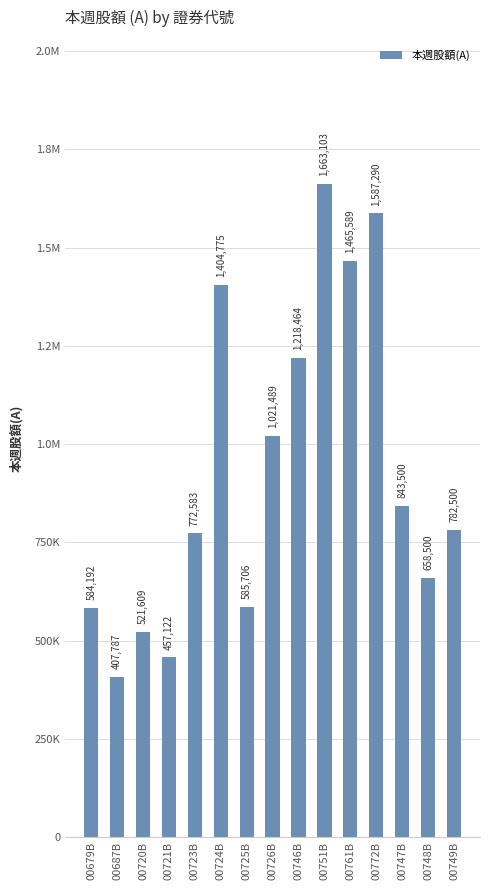

Does the chart contain any negative values?

No